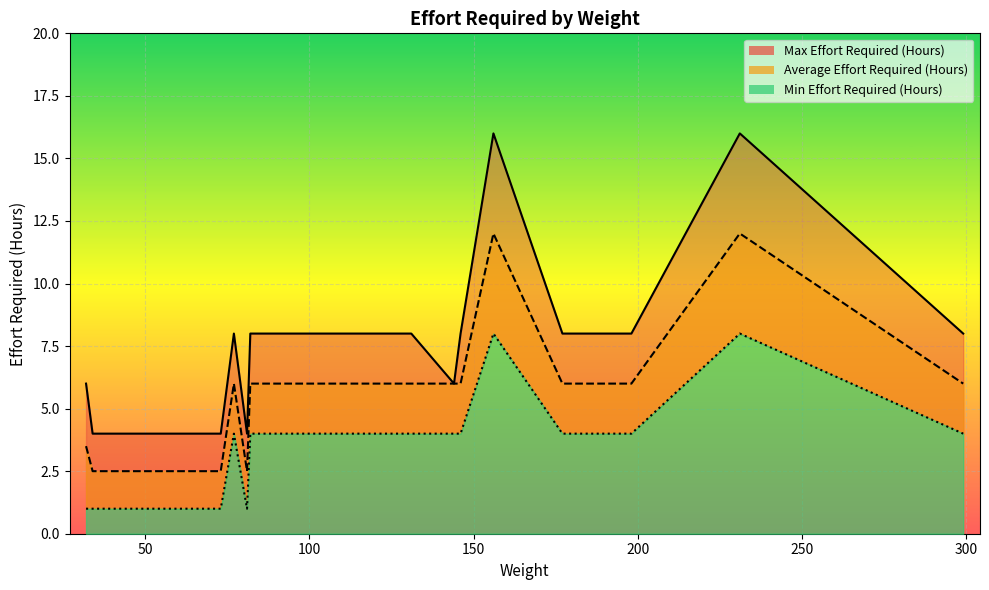

What are all the series names shown in the legend?

Max Effort Required (Hours), Average Effort Required (Hours), Min Effort Required (Hours)